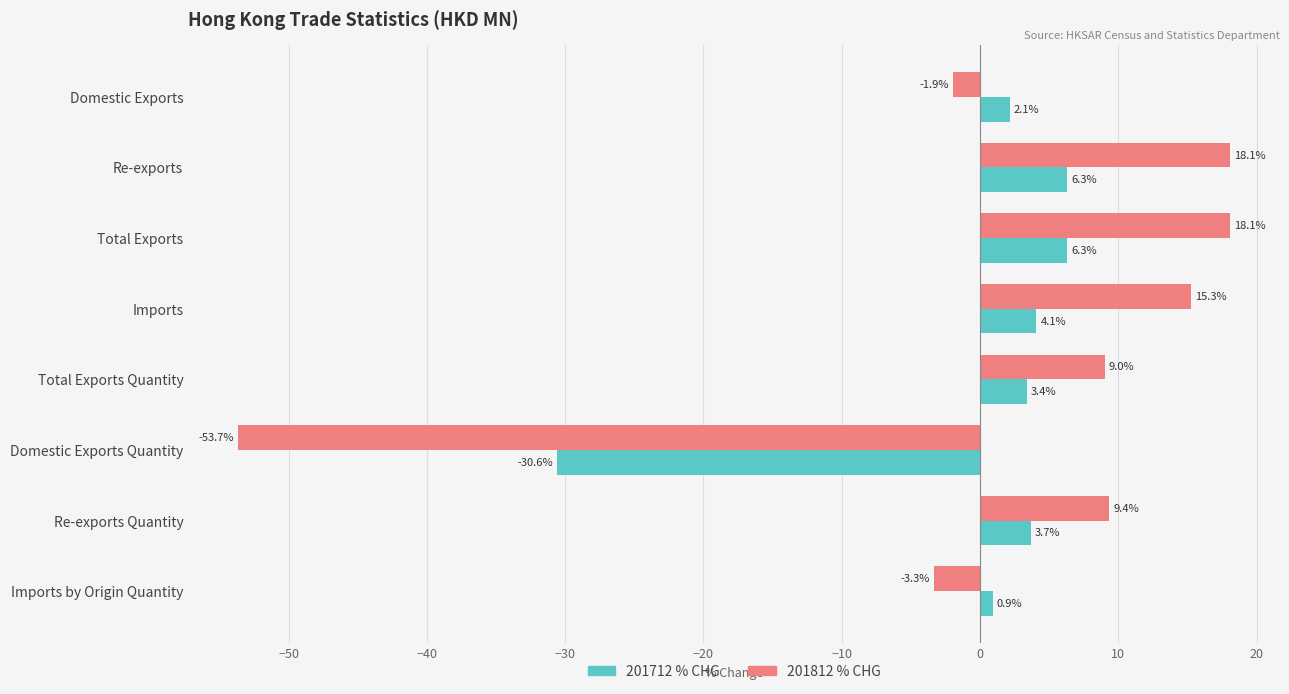

At which category does the chart reach its minimum across all series?

Domestic Exports Quantity